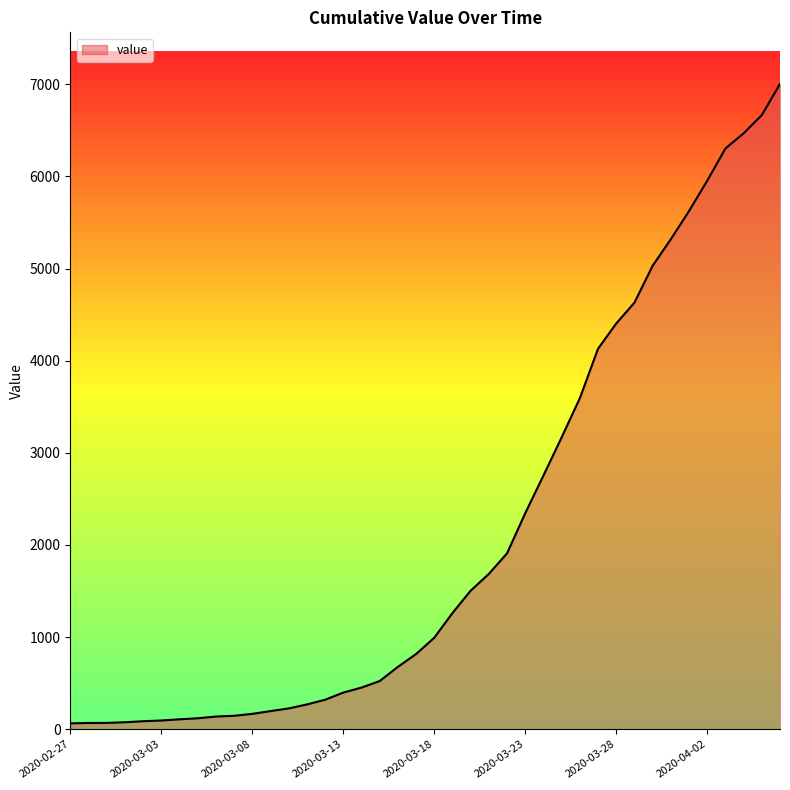

What is the difference between the maximum and minimum values?

6940